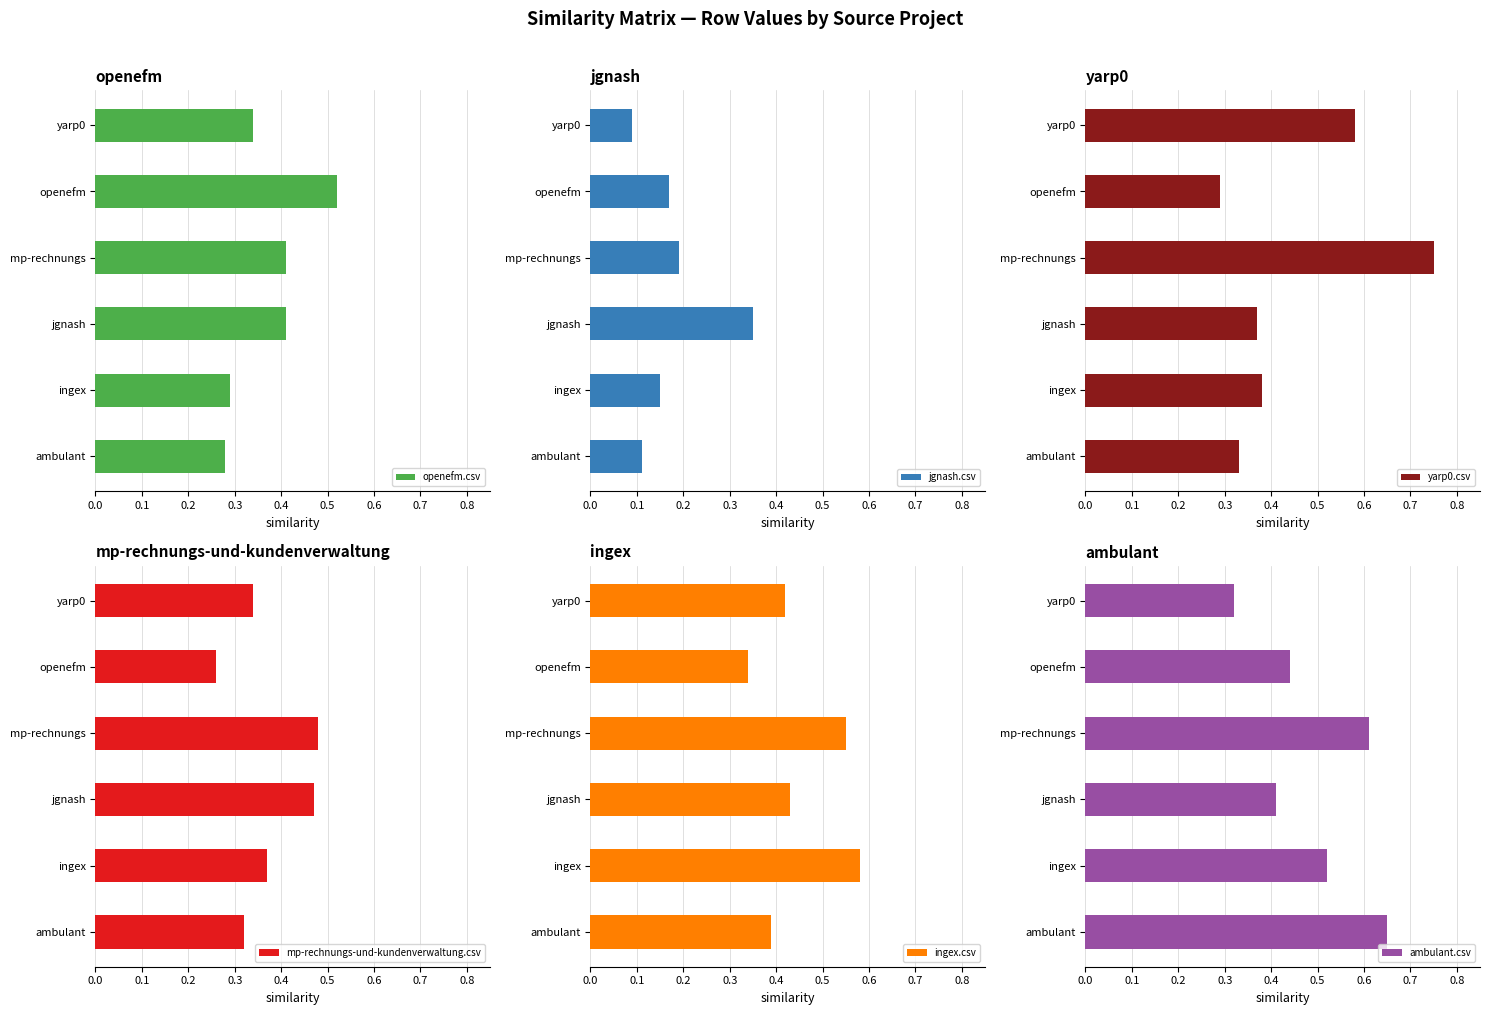

Is it true that mp-rechnungs-und-kundenverwaltung.csv equals 0.7 at ingex?

False